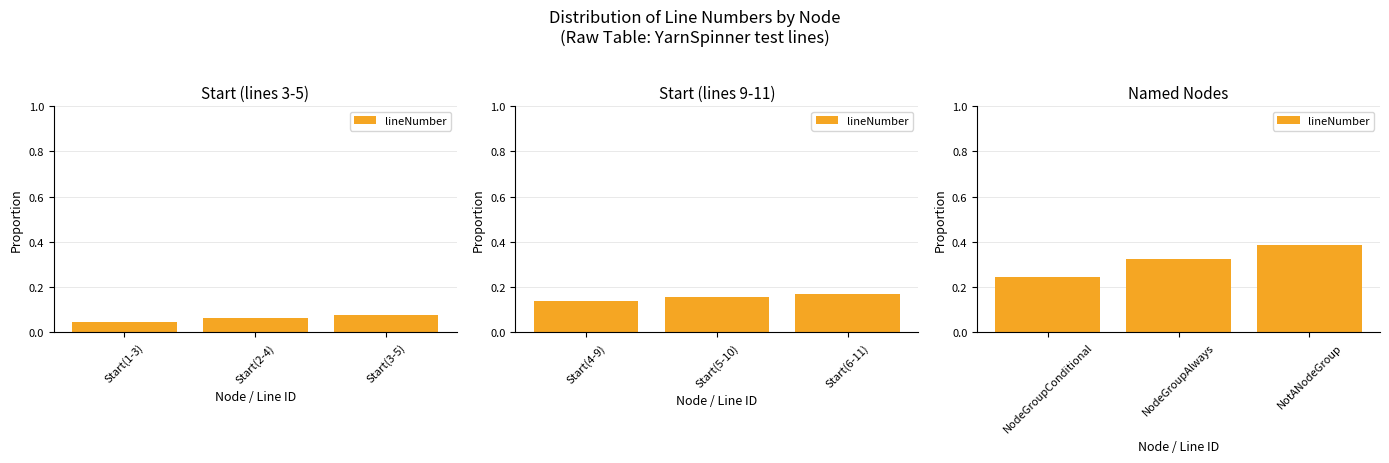

What is the difference between the maximum and minimum values?

0.1